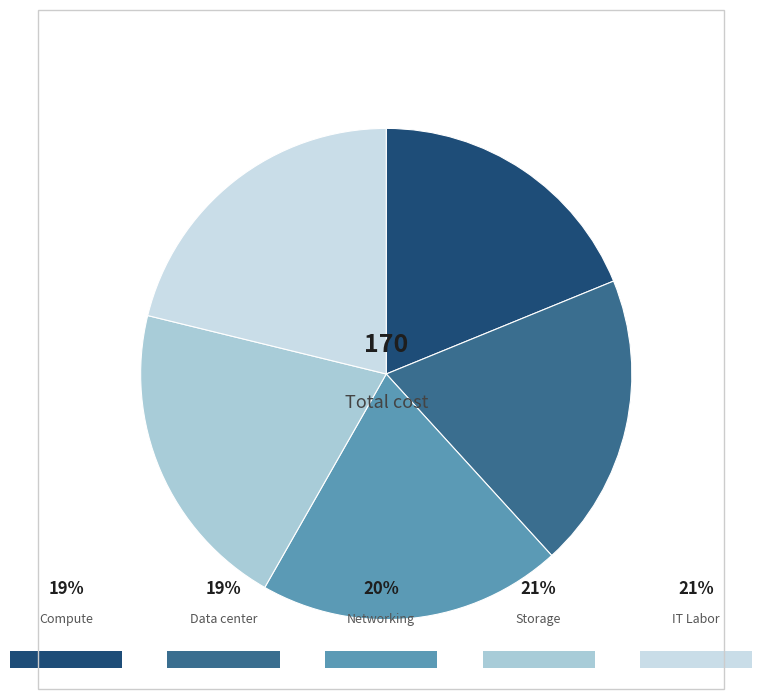

Is there any slice that represents more than half of the pie?

No